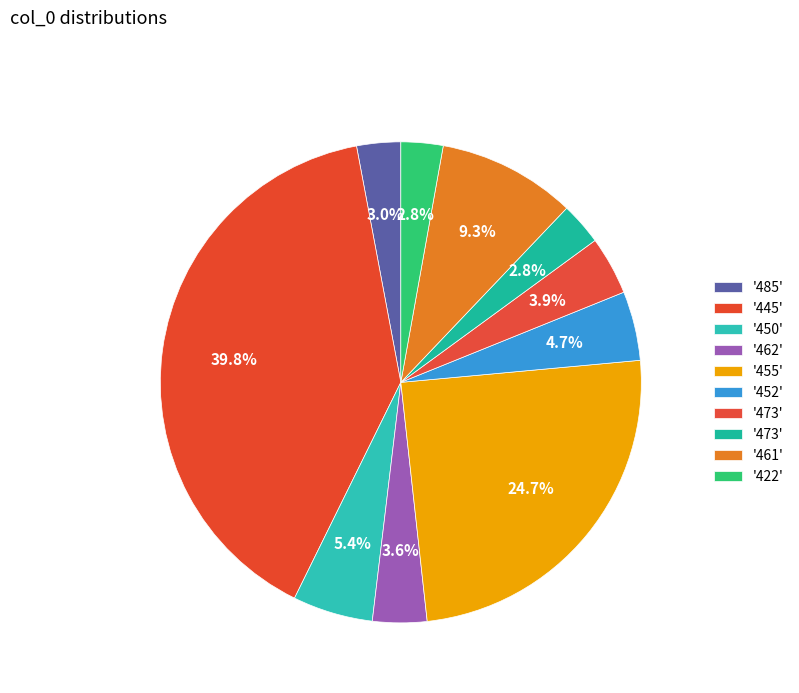

Does any single category account for the majority?

No